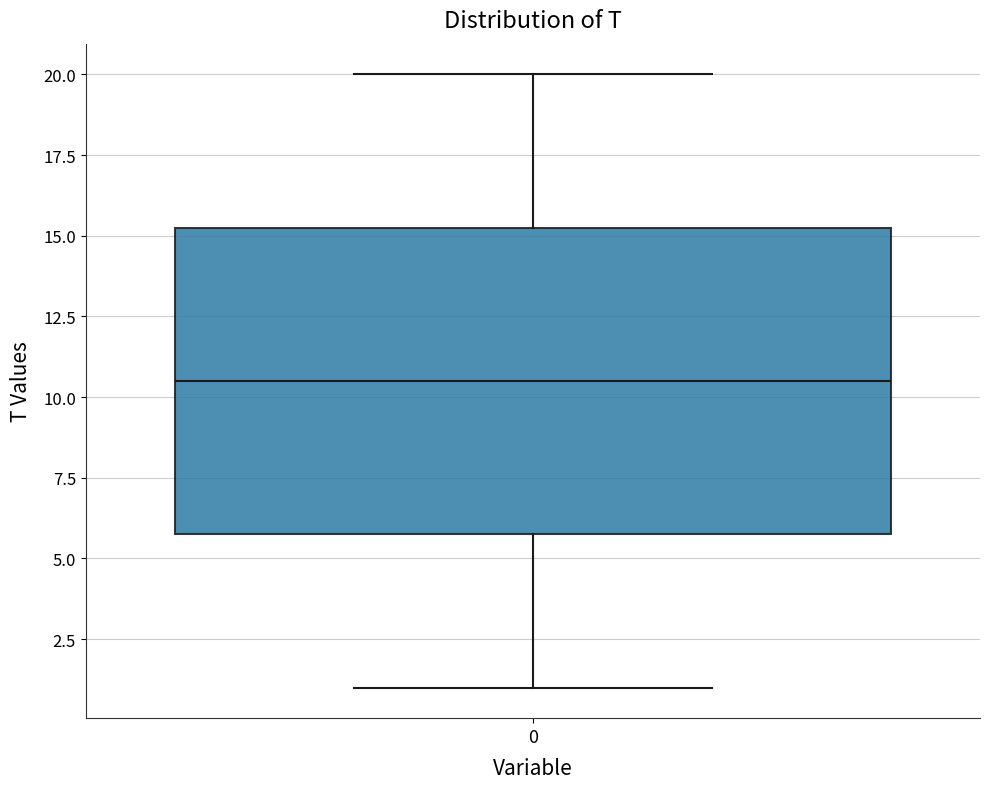

Transcribe this box plot: give where the median line is, the range the box spans, and where the two whiskers end, as read against the y-axis. The values are not printed on the chart, so give them approximately, as read against the axis.

median 10.5, box 6.0 to 15.5, whiskers 1.0 to 20.0